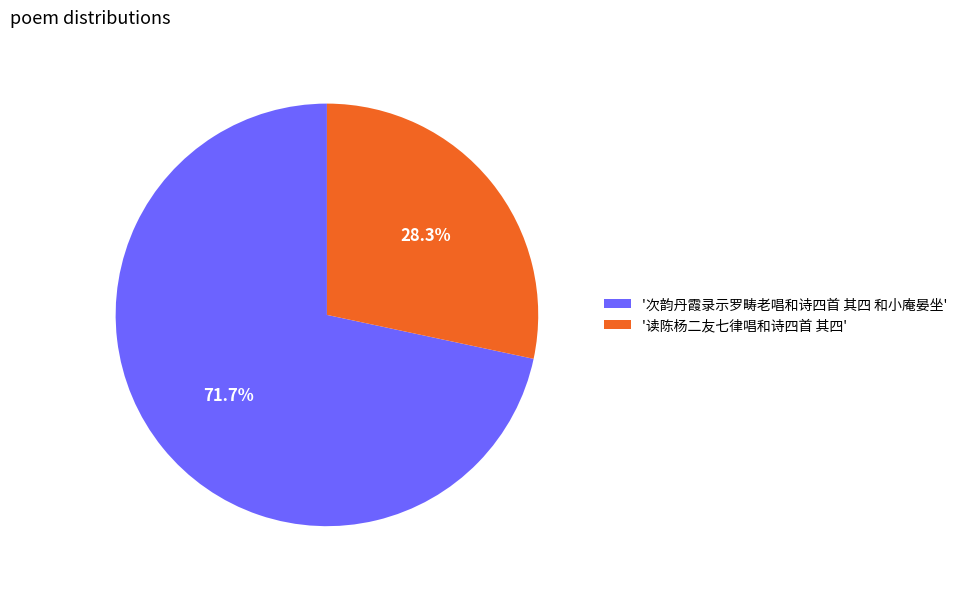

Approximately how many times larger is the value at '次韵丹霞录示罗畴老唱和诗四首 其四 和小庵晏坐' compared to '读陈杨二友七律唱和诗四首 其四'?

2.5